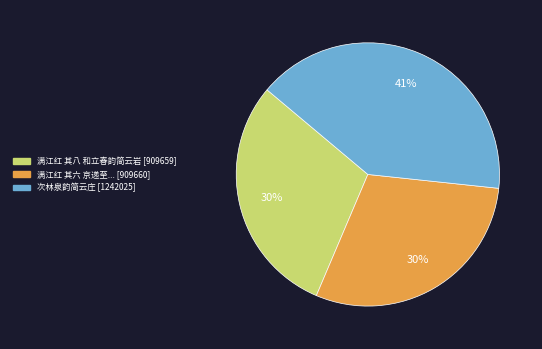

To the nearest percent, what is the average slice percentage?

33%